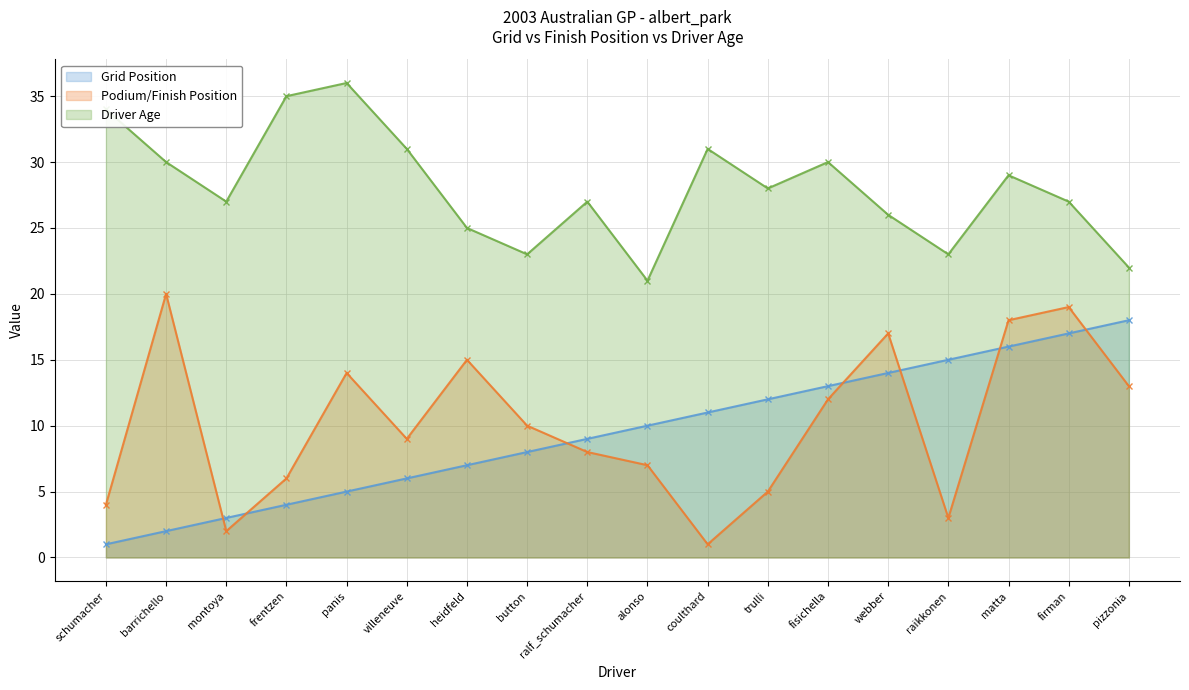

True or false: Grid Position has more than 2 interior local peaks.

False